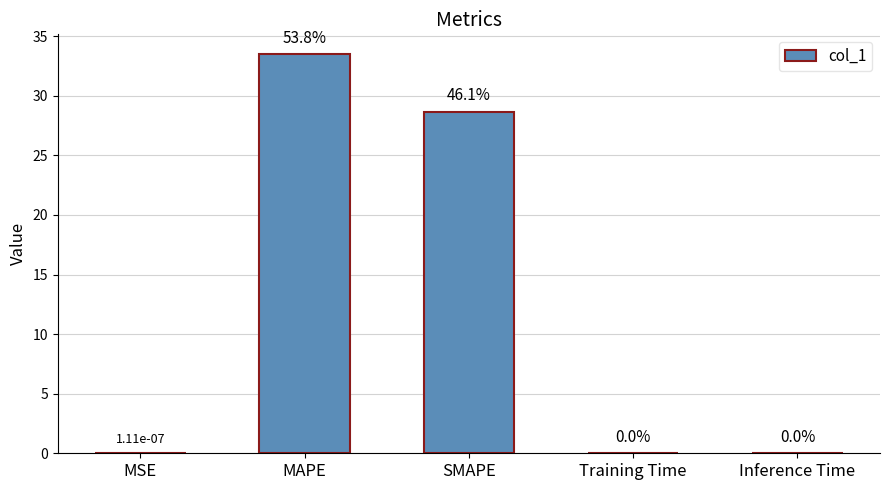

What is the sum of the values at MSE and SMAPE?

28.7